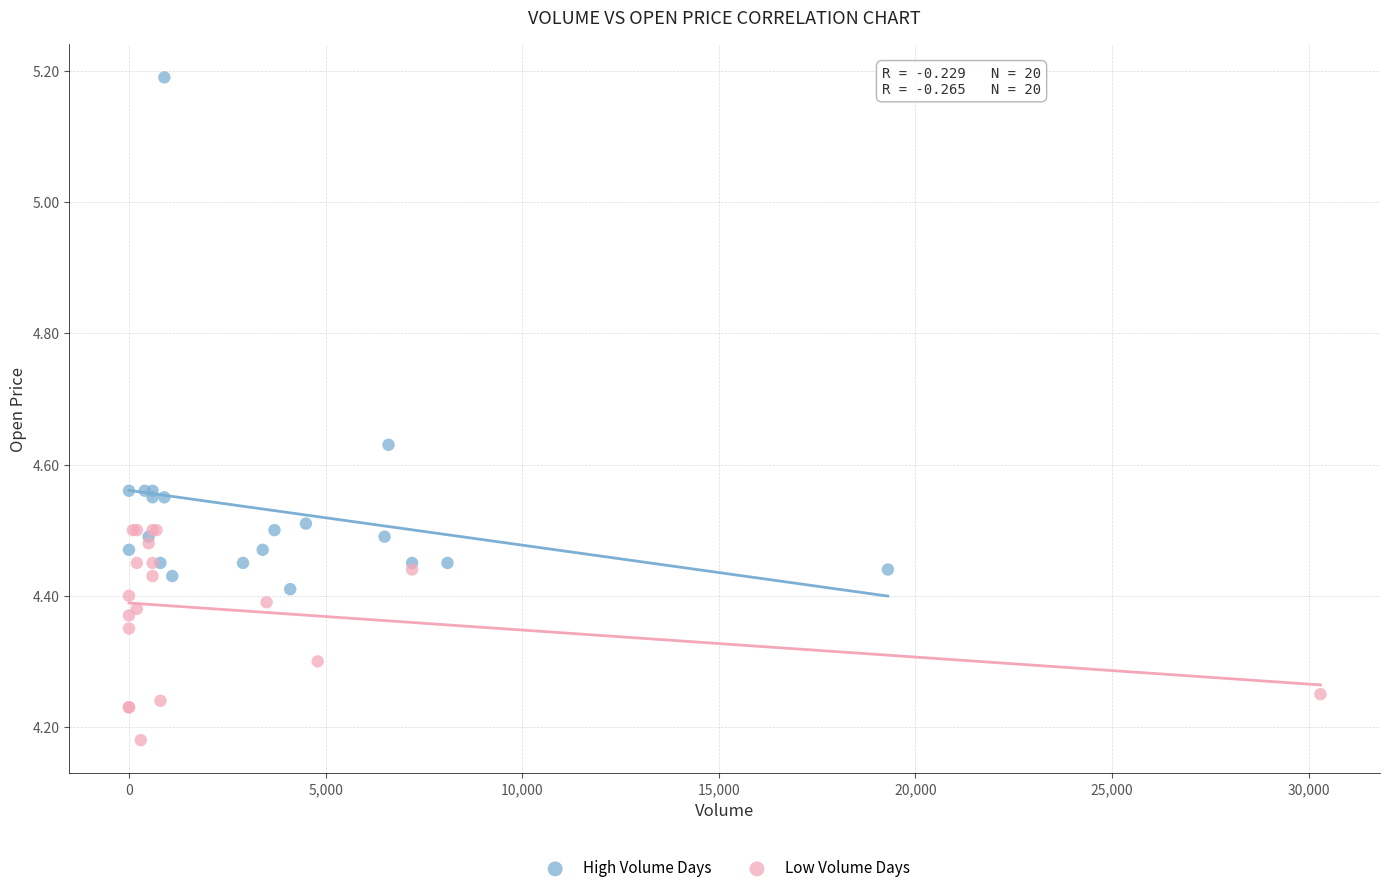

Which series reaches the maximum Y coordinate?

High Volume Days